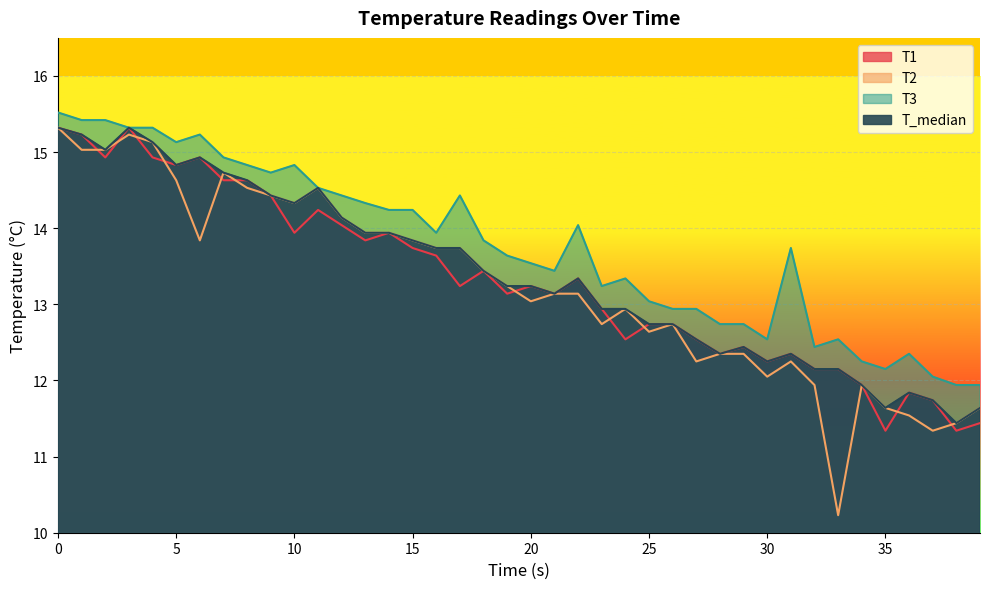

Where is the first local minimum for T3?

5